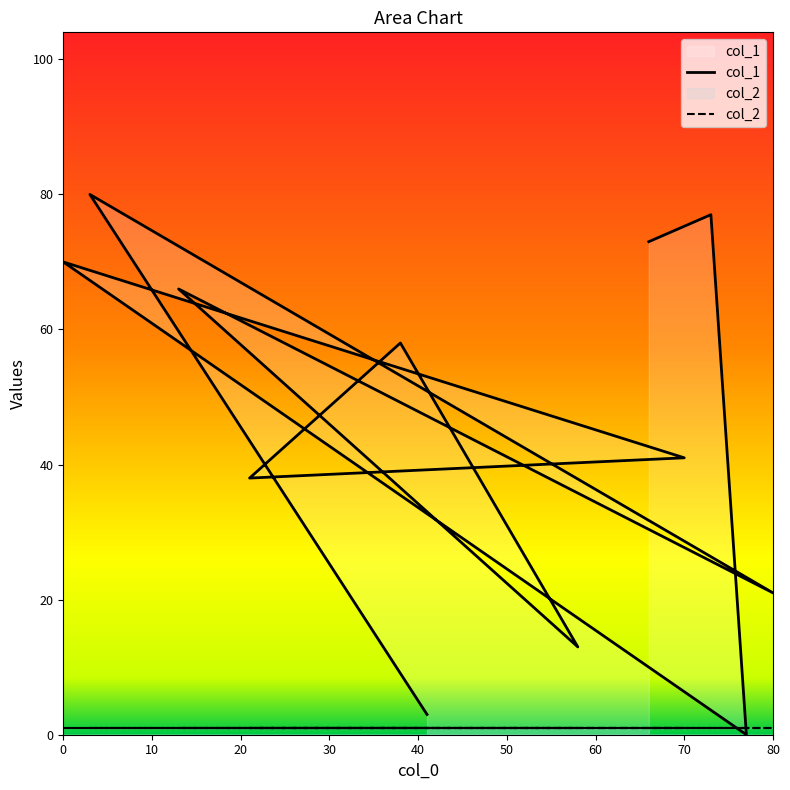

What is the maximum value shown in the chart?

80